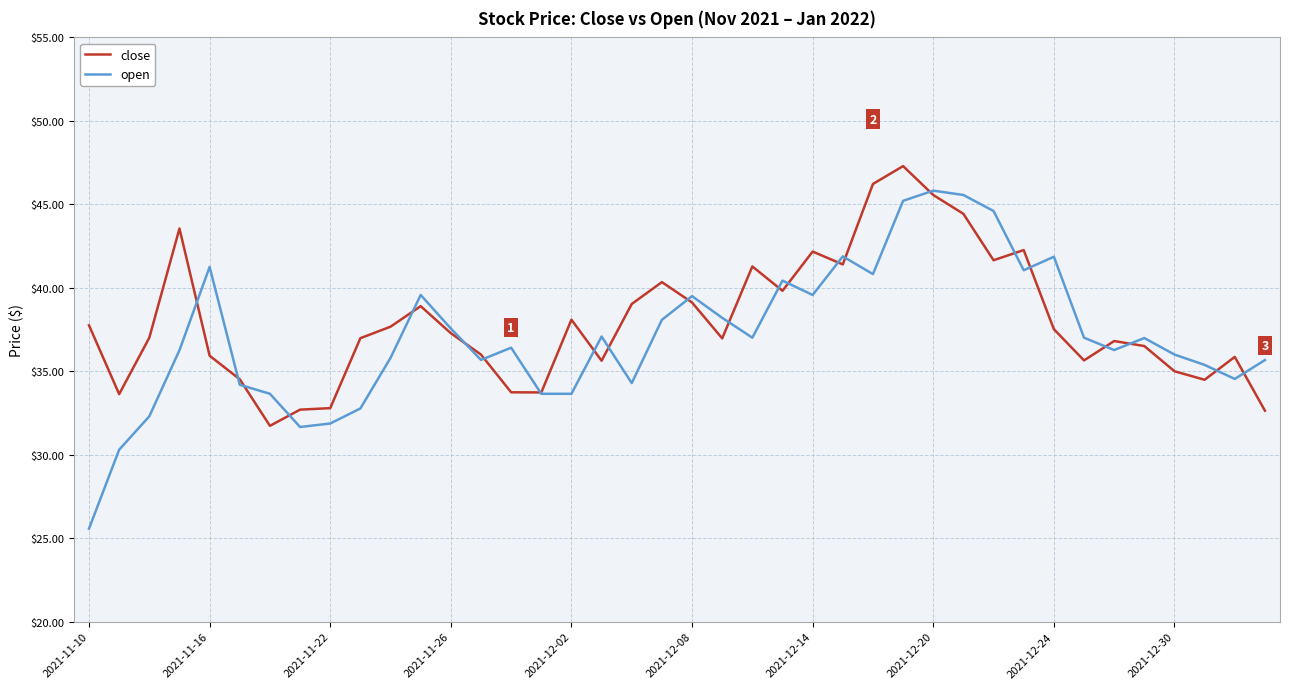

Which series has the largest range (max minus min)?

open